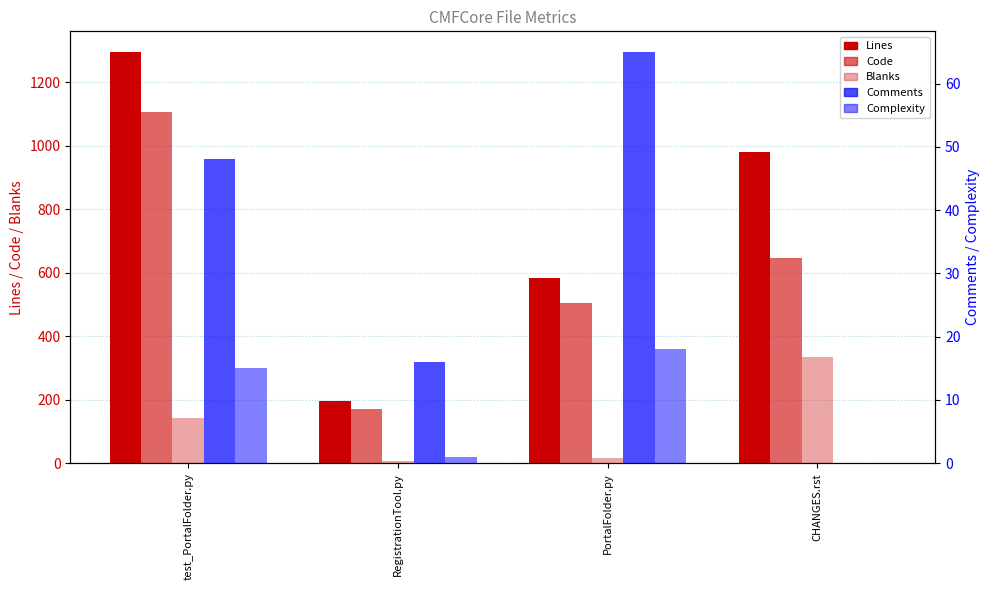

Rank the series by their maximum value, from highest to lowest.

Lines, Code, Blanks, Comments, Complexity